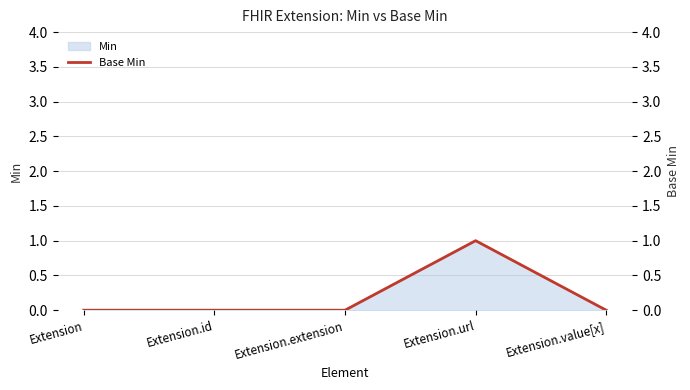

Which category has the lowest value across all series?

Extension